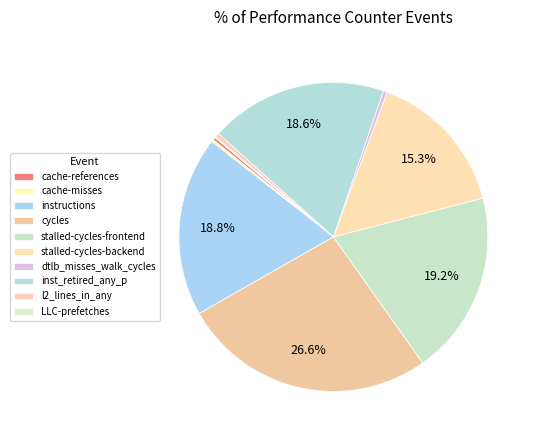

How many segments does this pie chart have?

10